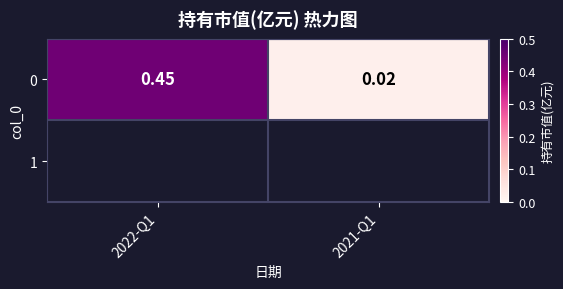

Which label corresponds to the smallest value in the chart?

2021-Q1